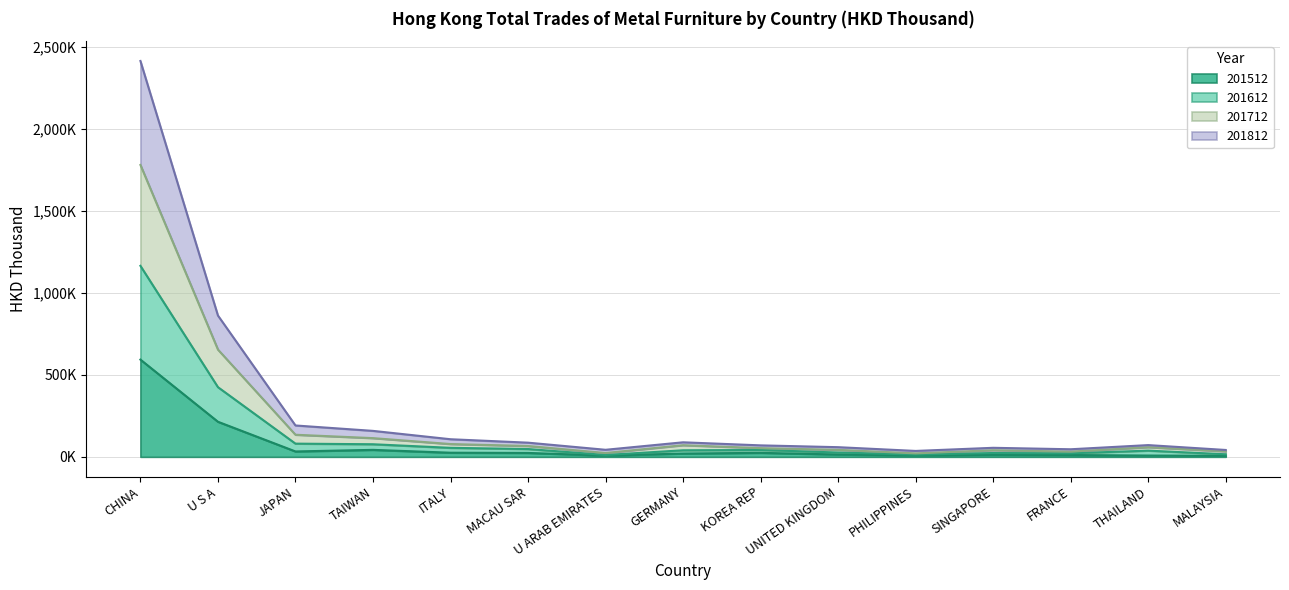

The value of 201612 at PHILIPPINES is 34440.3. True or false?

False